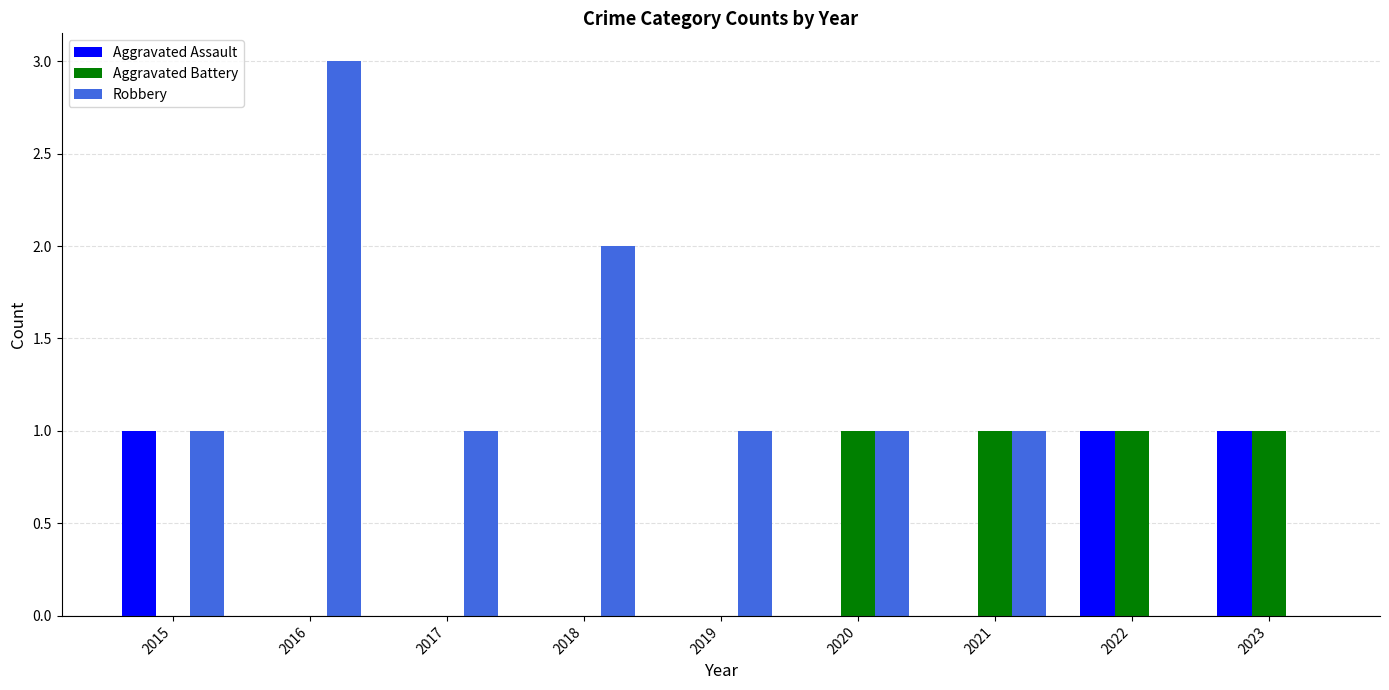

What is the sum of the Robbery values at 2015 and 2016?

4